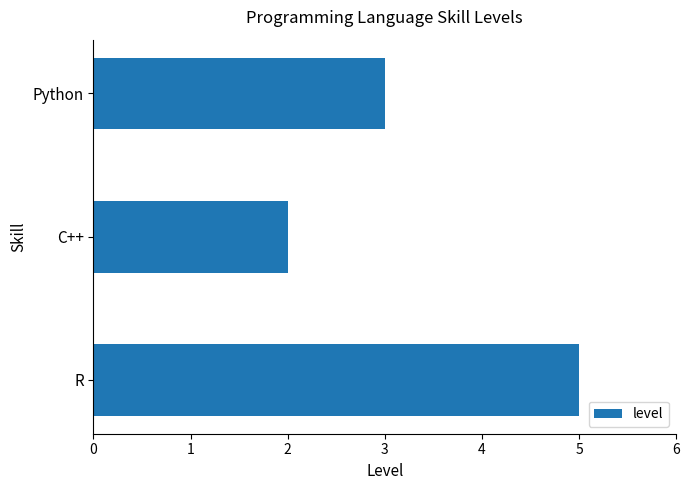

Is it true that the value at R is 7?

False